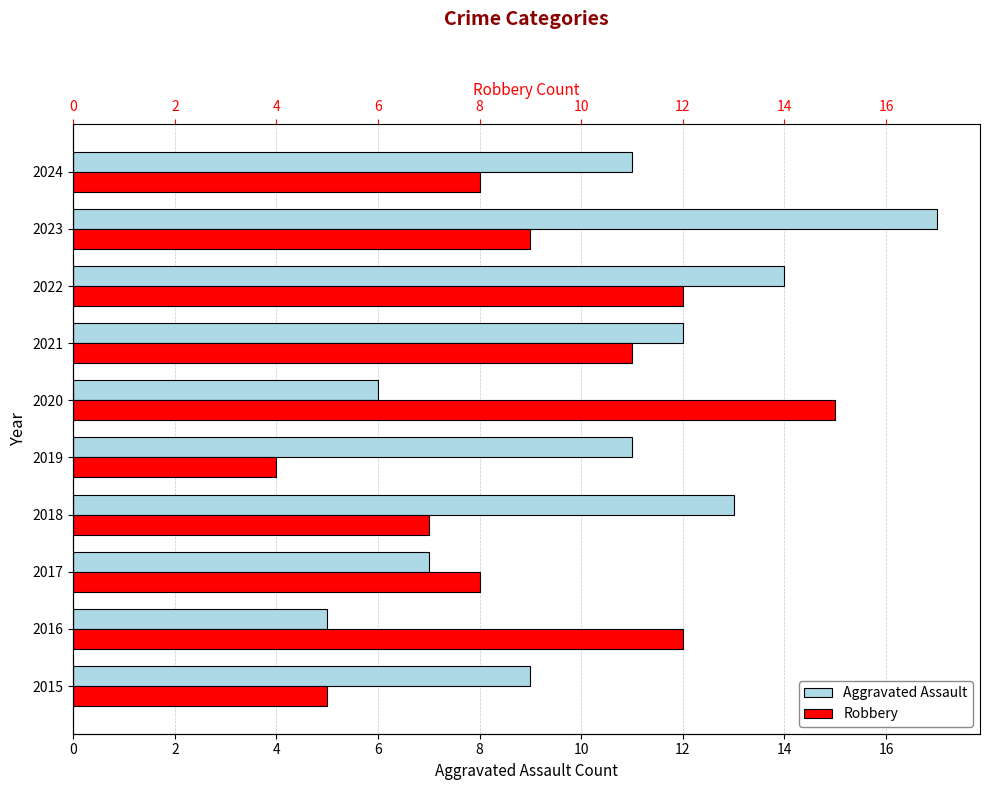

Count the number of data series in this chart.

2